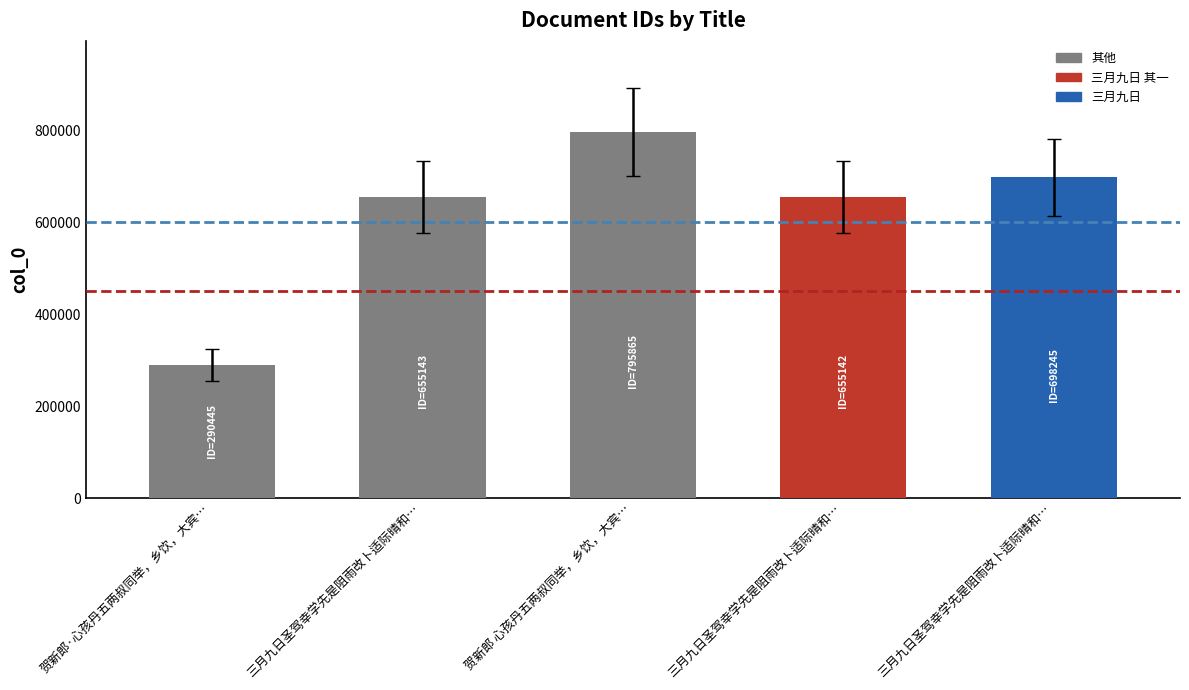

How many series are shown in this chart?

1